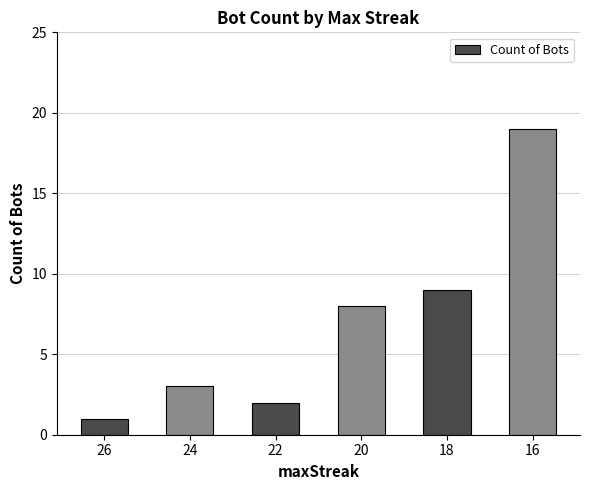

Where is the data nearest to the value 10?

18